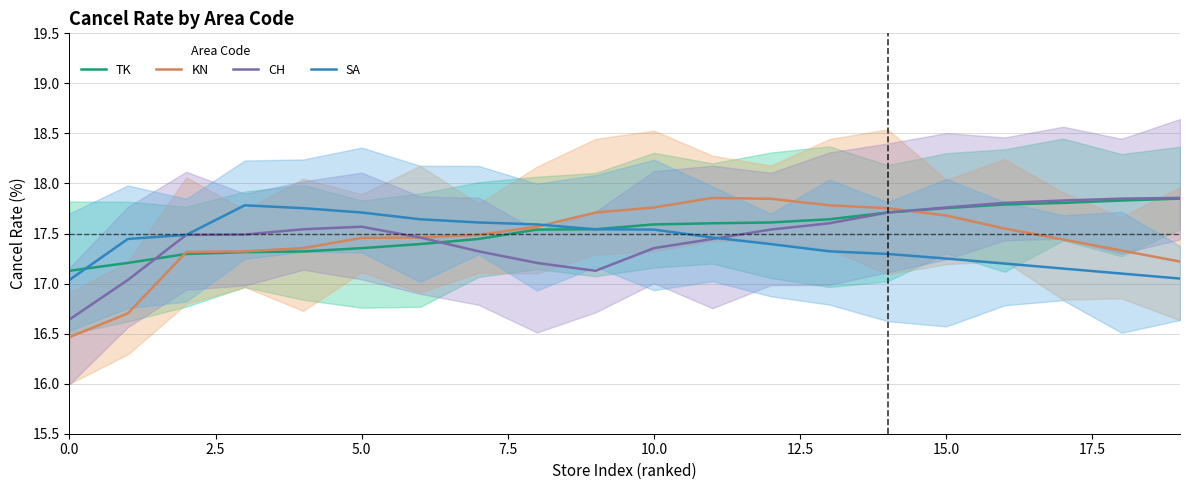

Which category has the highest value across all series?

11